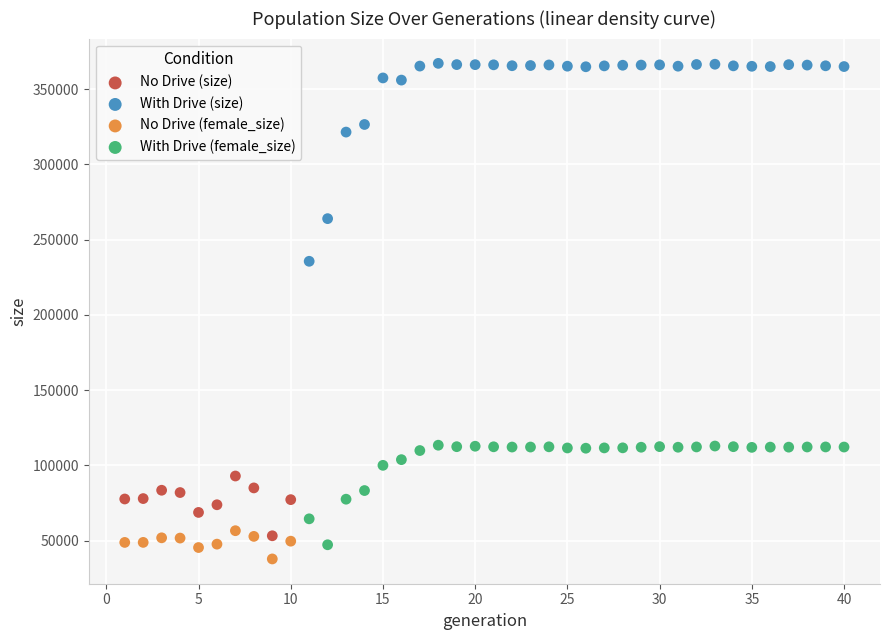

Which series has the largest Y range (max minus min)?

With Drive (size)